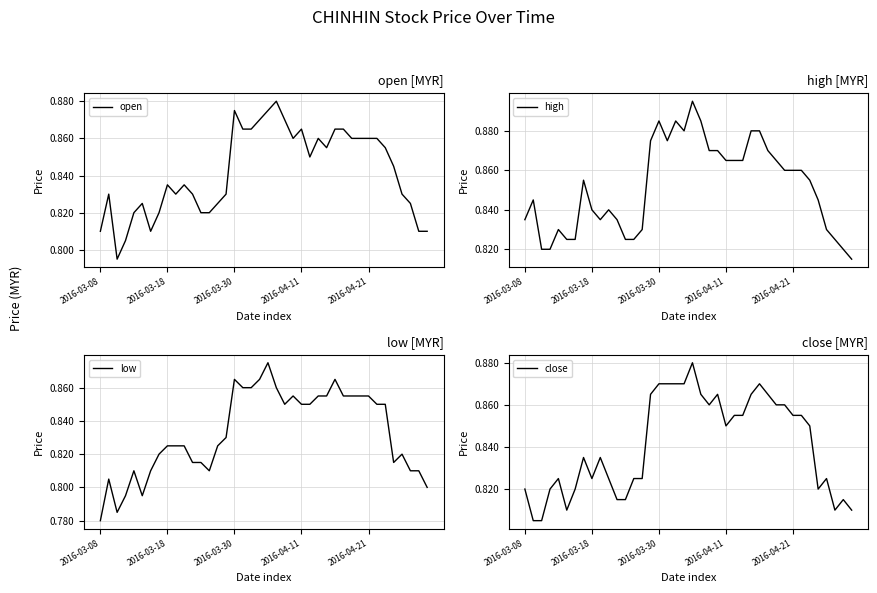

Which category has the lowest value in the low series?

2016-03-08